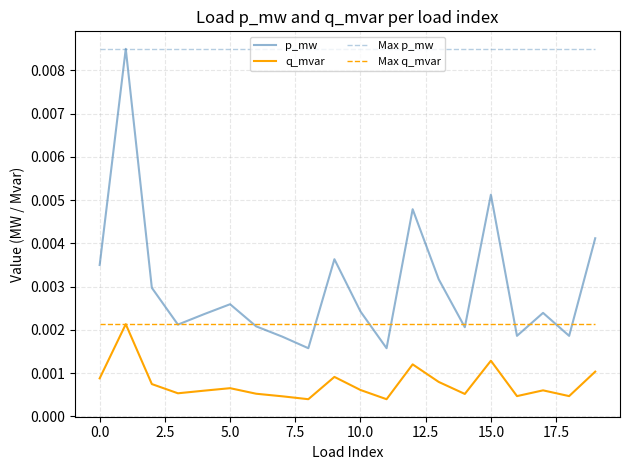

Which series has the largest total across all categories?

Max p_mw